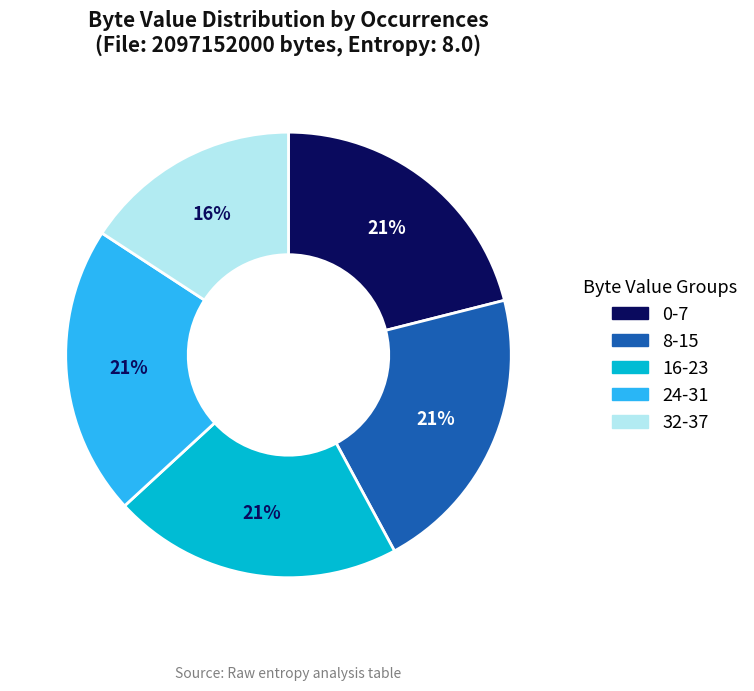

Is it true that 16-23 is 21% of the pie?

True